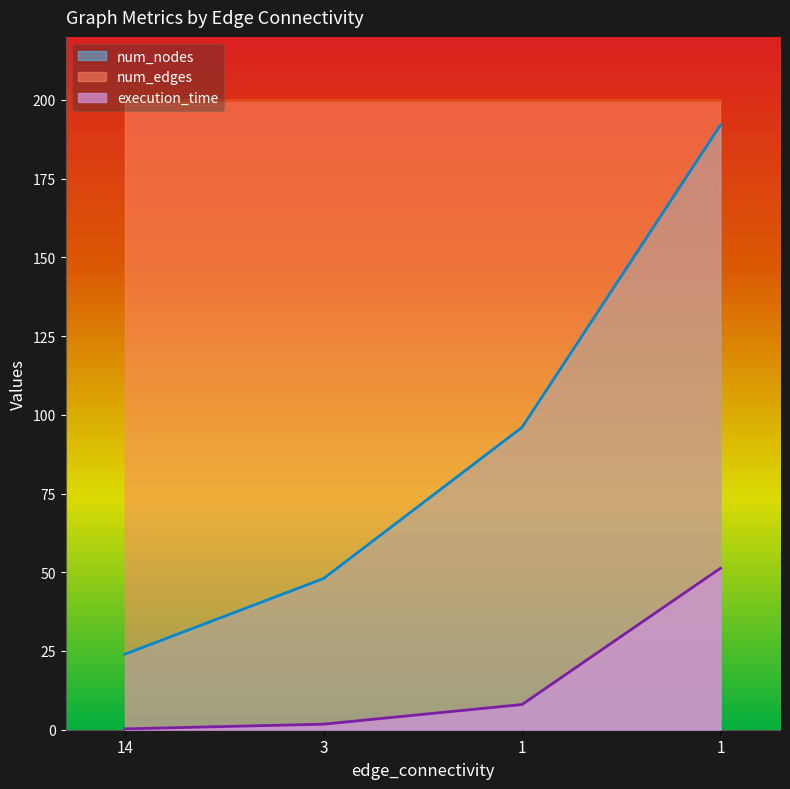

How many distinct data groups are displayed?

3